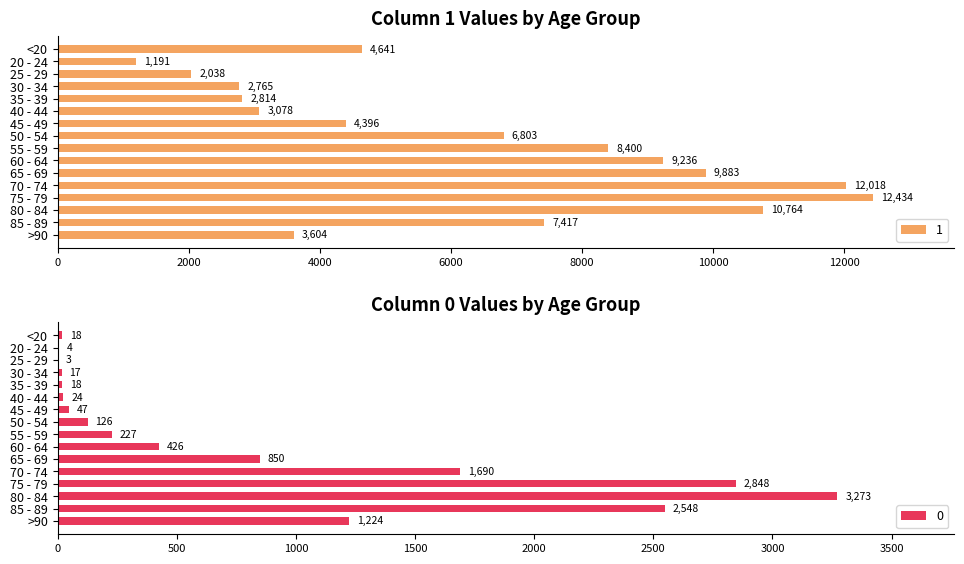

Which series has the largest total across all categories?

1